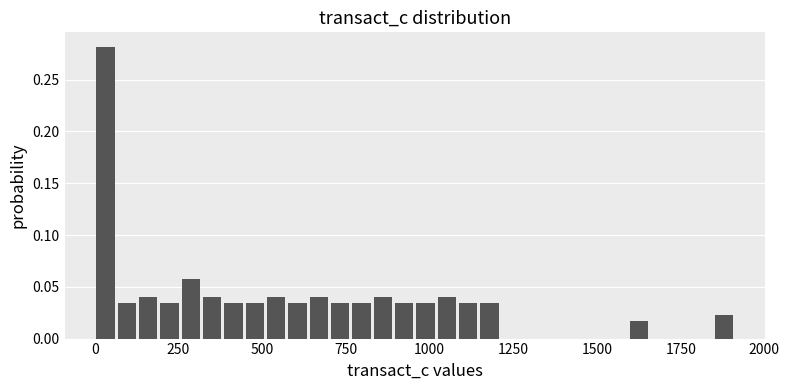

Around what value on the x-axis is the tallest bar? Give the approximate position of its centre, as read against the axis.

50